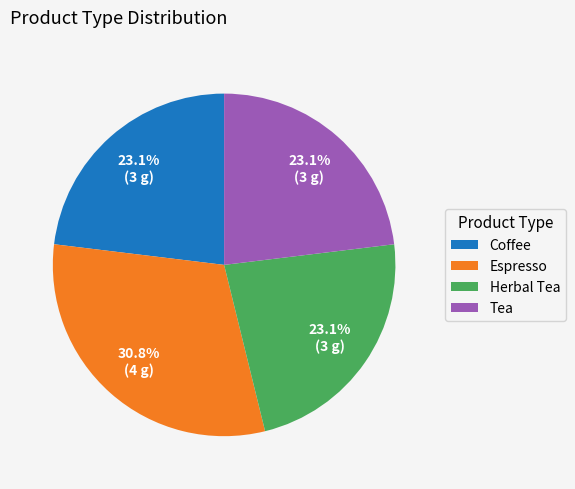

To the nearest percent, what is the difference between the Herbal Tea and Espresso slice percentages?

8%